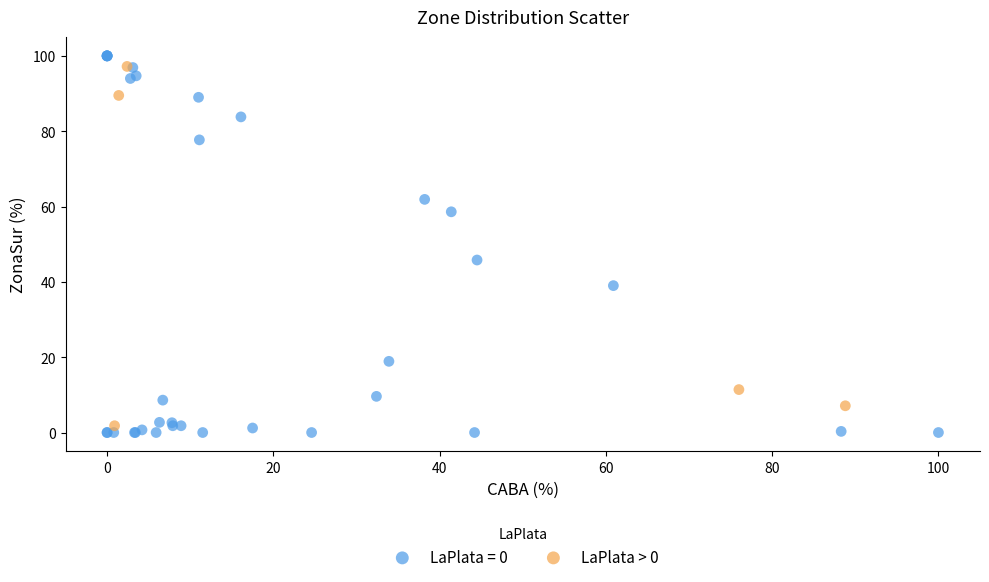

Which series has the widest spread of Y values?

LaPlata = 0